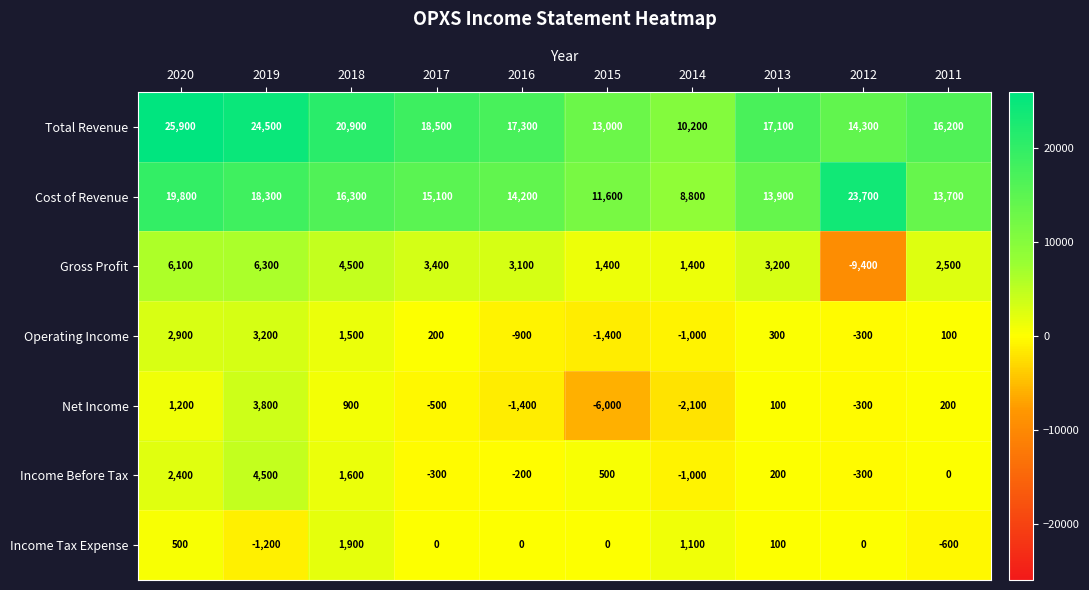

Is it true that Cost of Revenue equals 15100 at 2017?

True